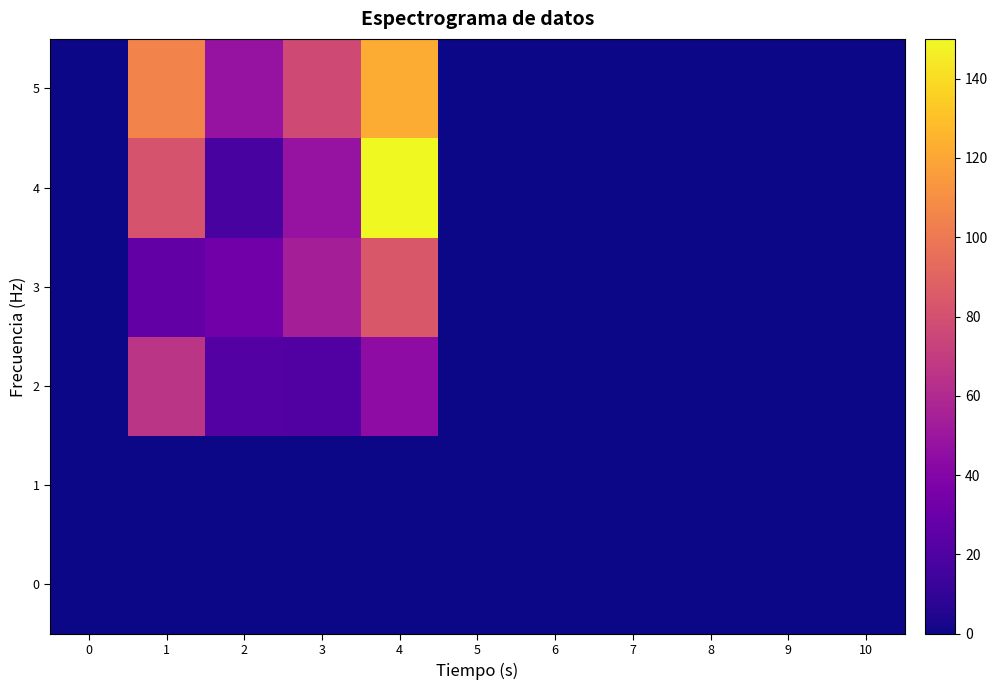

Is it true that 3 equals 0 at 0?

True